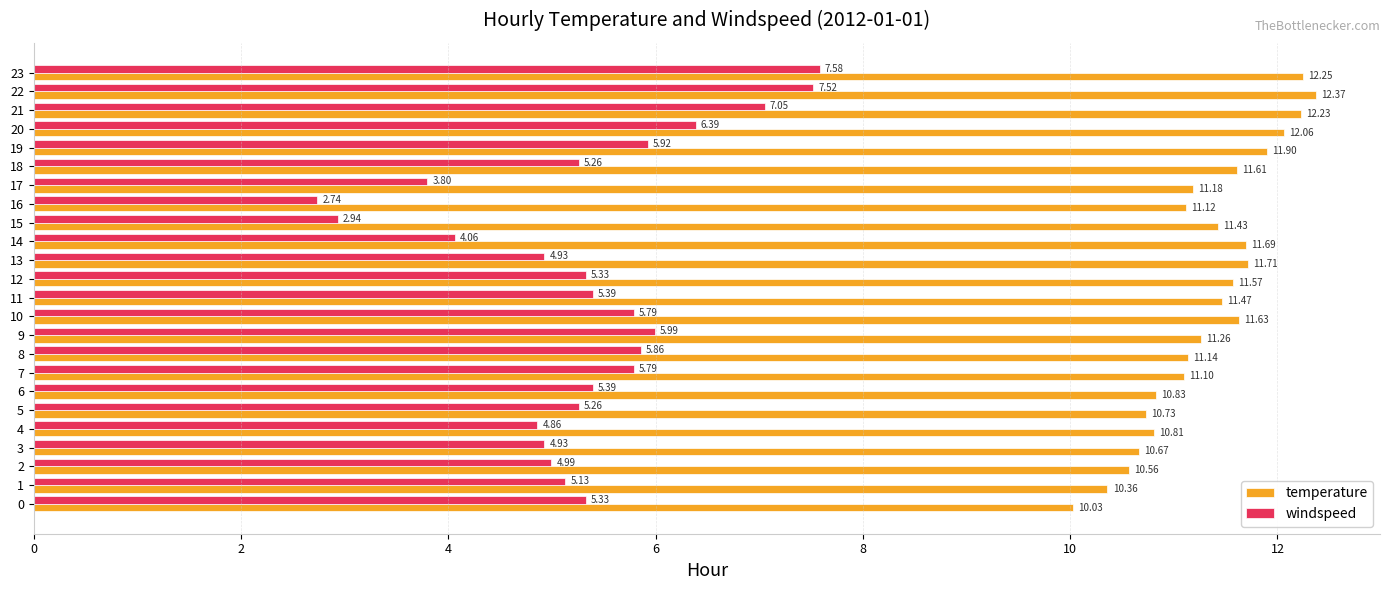

What are all the series names shown in the legend?

temperature, windspeed